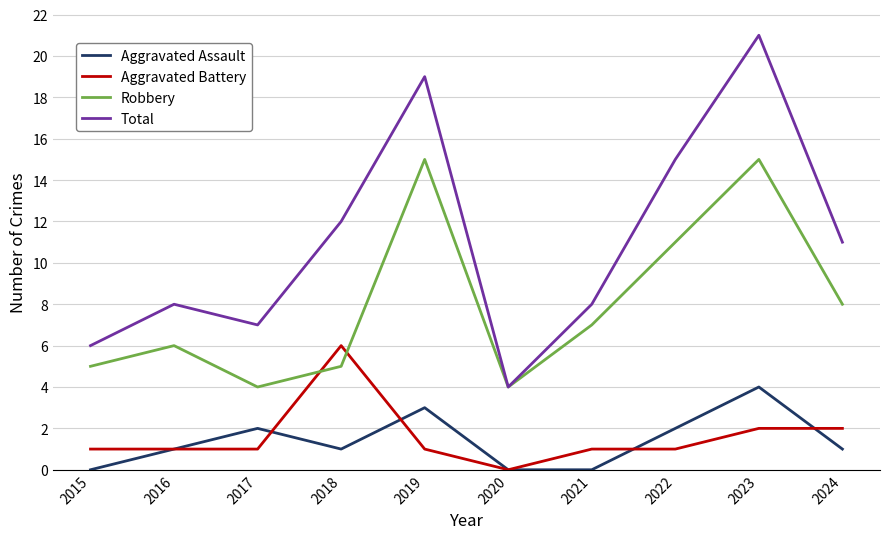

Which category has the highest value across all series?

2023